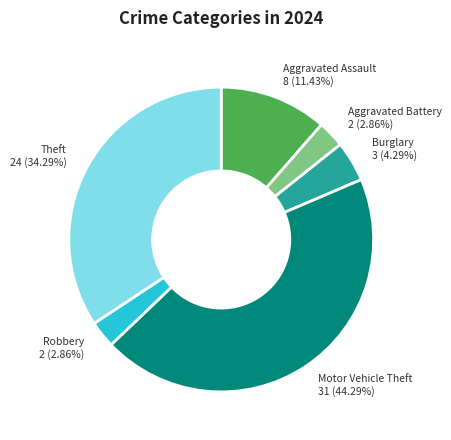

What is the largest slice in the pie chart?

Motor Vehicle Theft